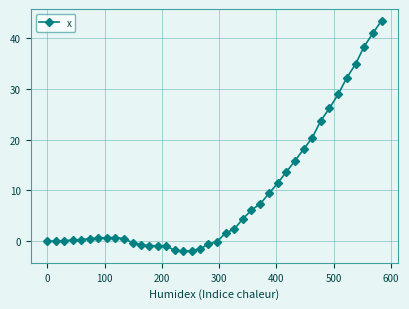

What is the smallest value displayed?

-2.0